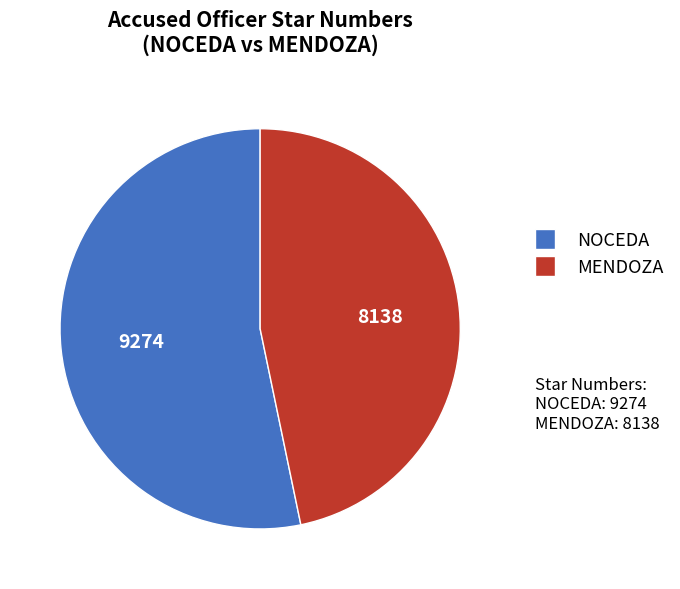

Is the sum of MENDOZA and NOCEDA greater than half?

Yes